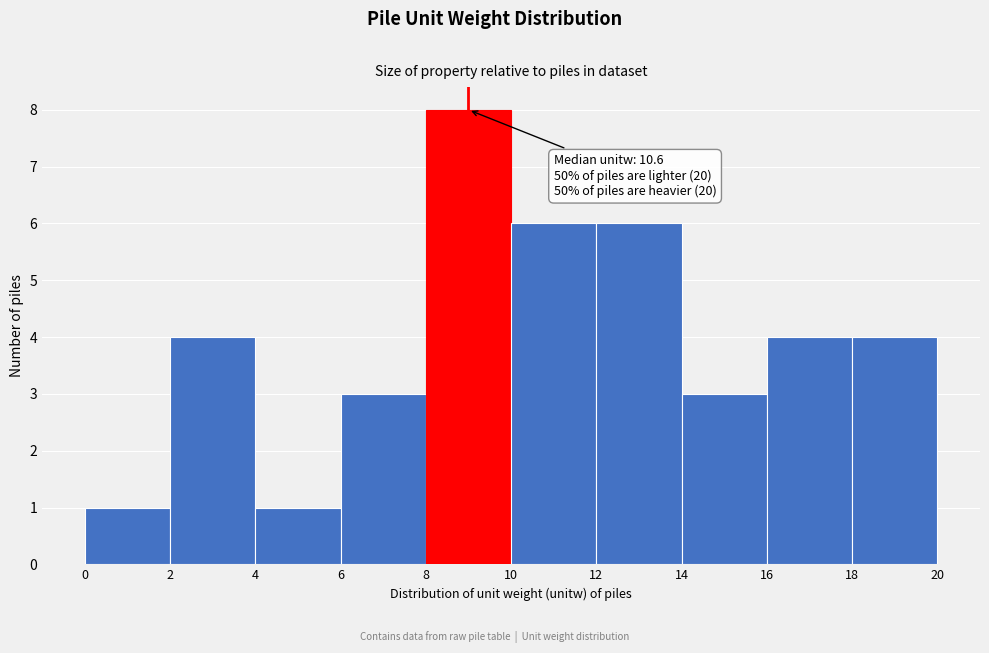

Over which range of the x-axis is the bar tallest?

8 to 10